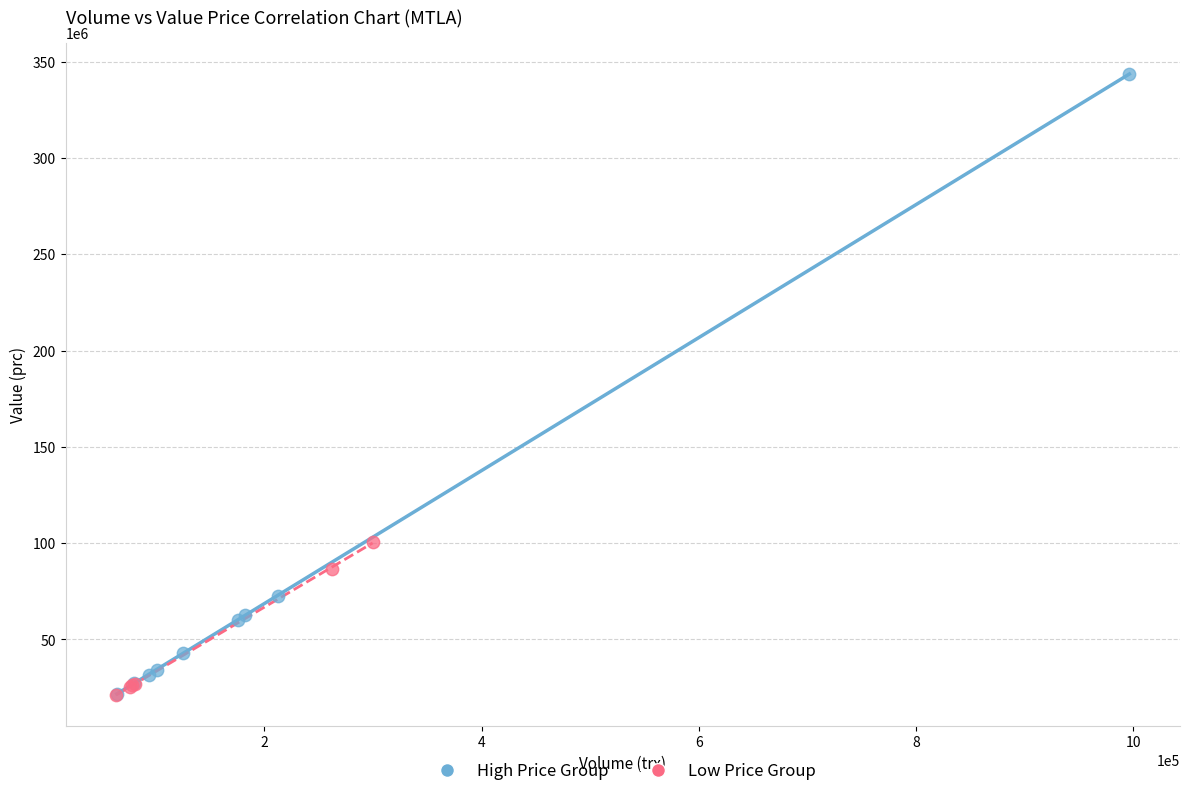

Which series has the widest spread of Y values?

High Price Group